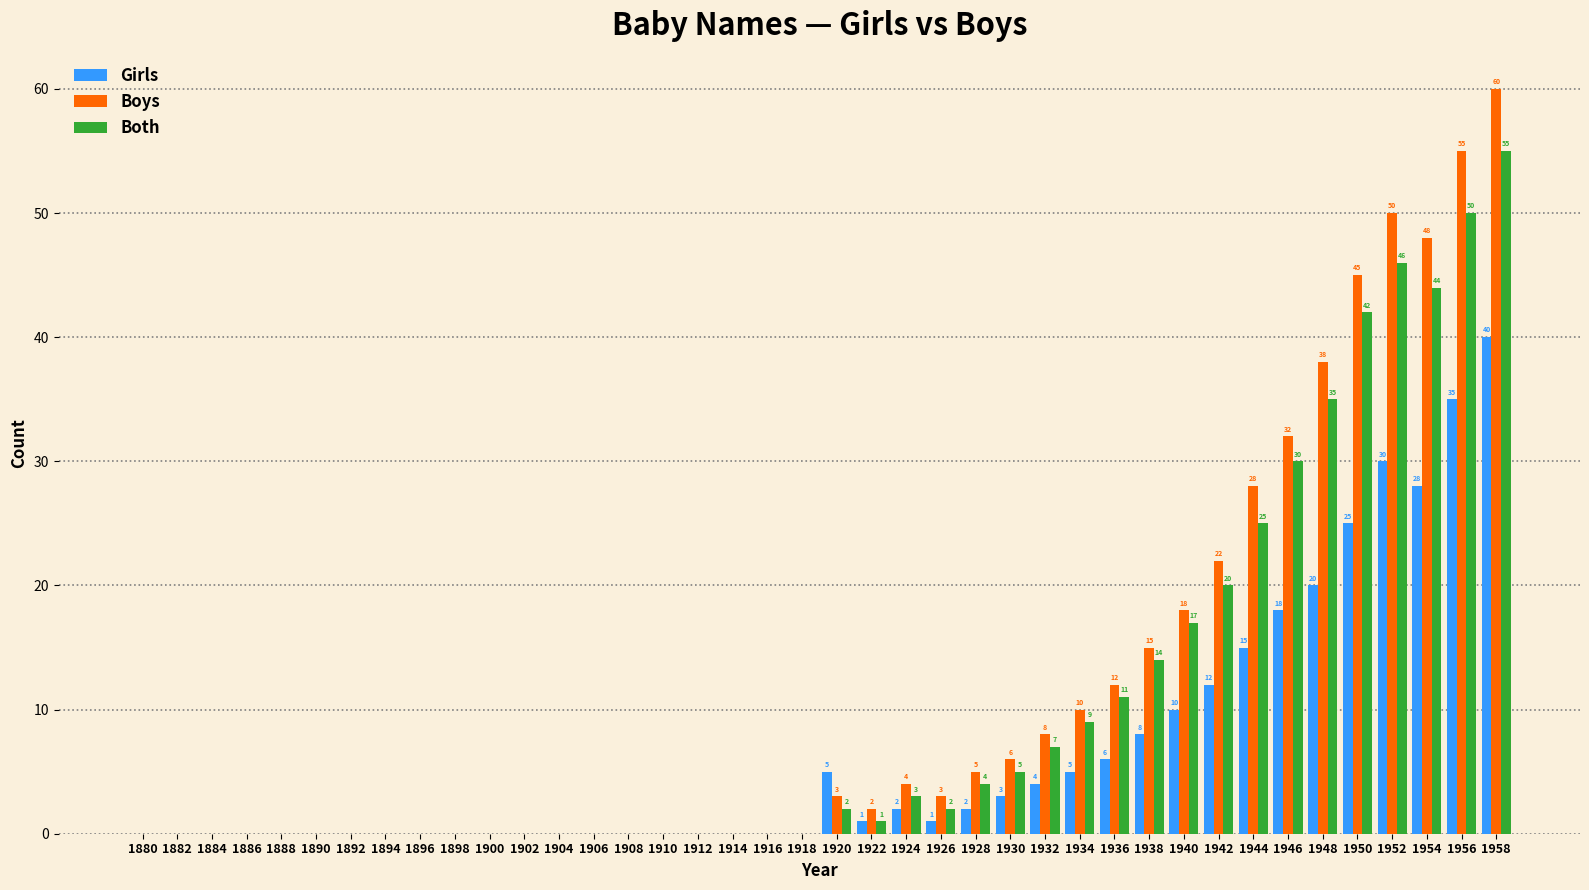

What is the maximum value for Boys?

60